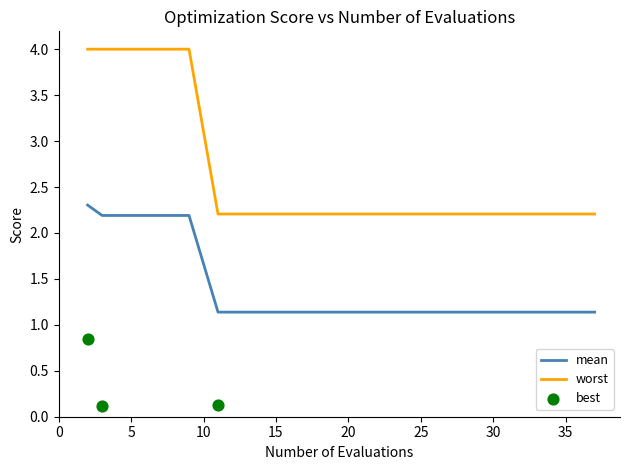

Which series has the widest spread of Y values?

worst